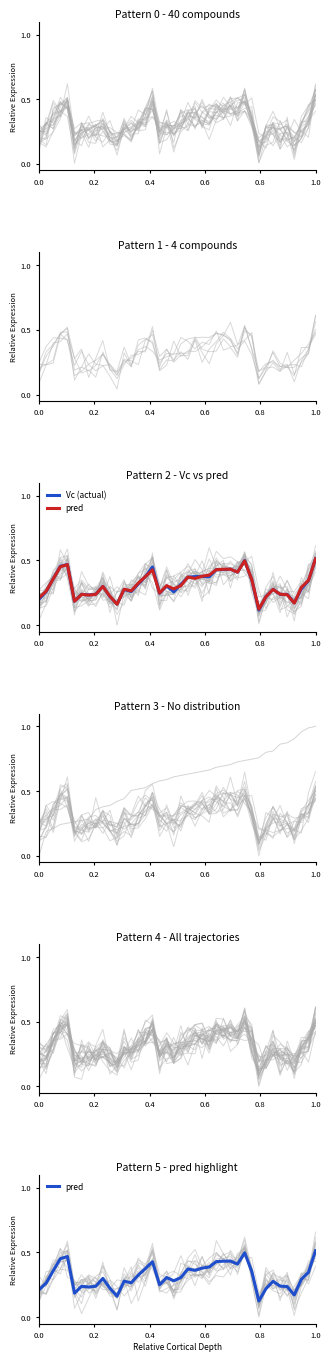

True or false: pred has more than 0 points higher than both neighbors.

True